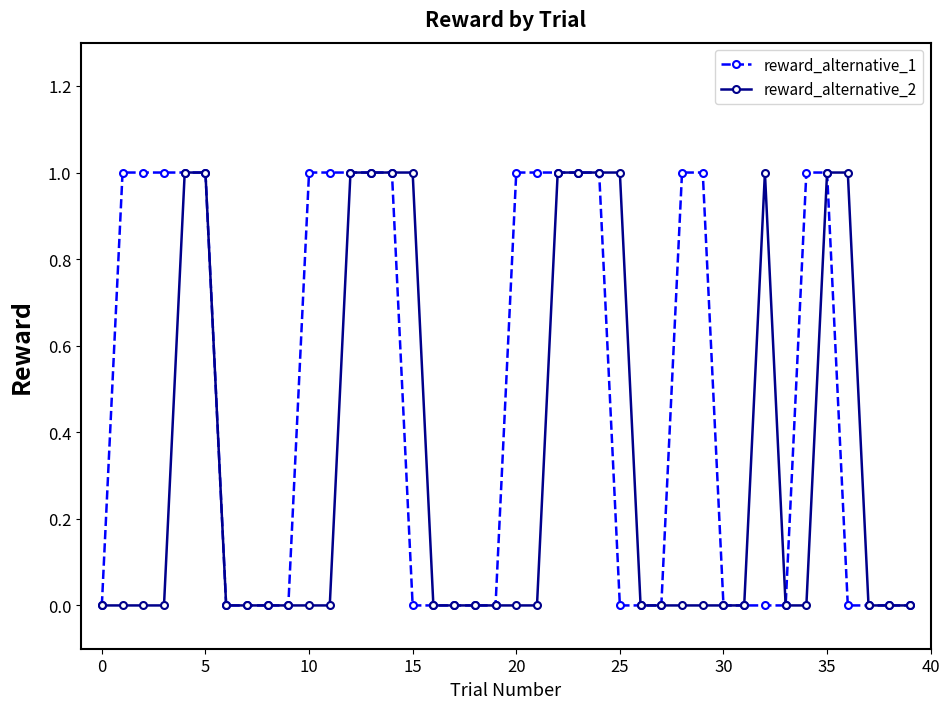

List the series in order of their overall mean, lowest first.

reward_alternative_2, reward_alternative_1